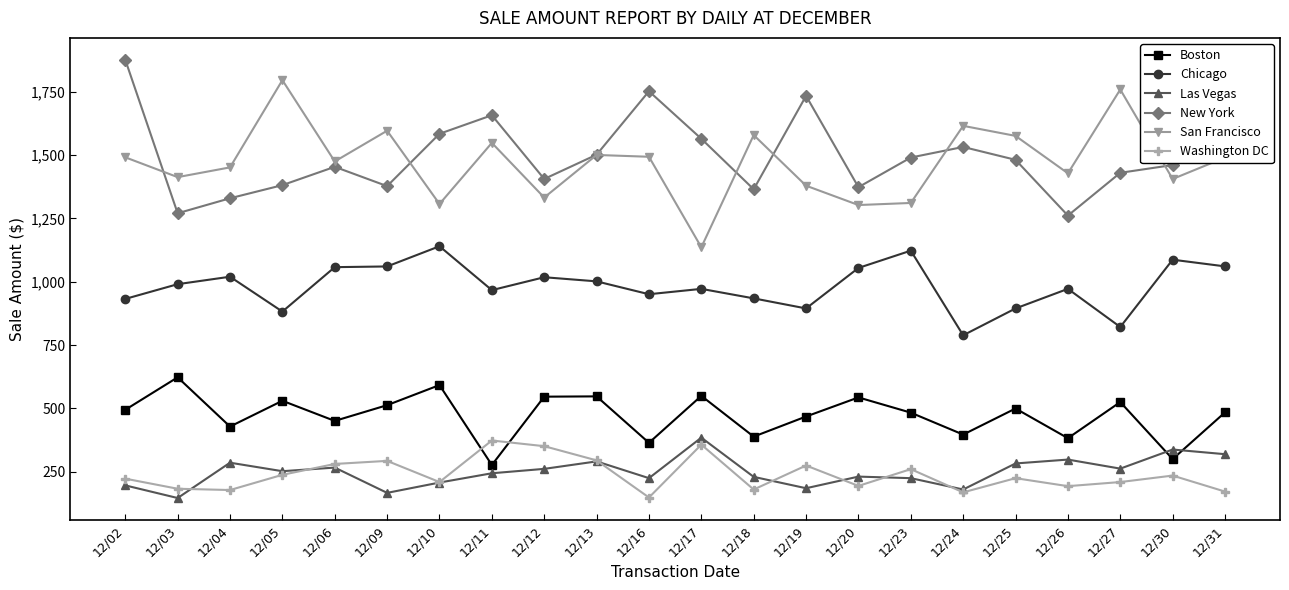

What is the sum of the Boston values at 12/17 and 12/18?

938.5